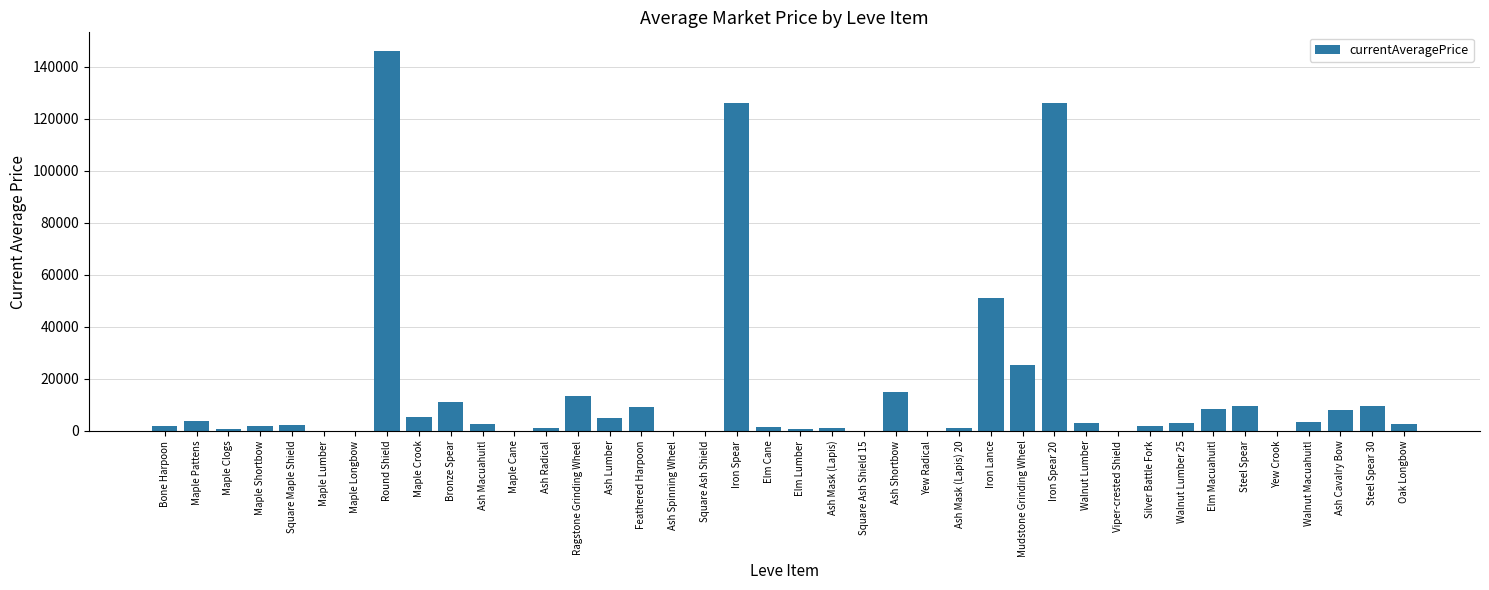

What is the approximate value at Bronze Spear?

11110.5